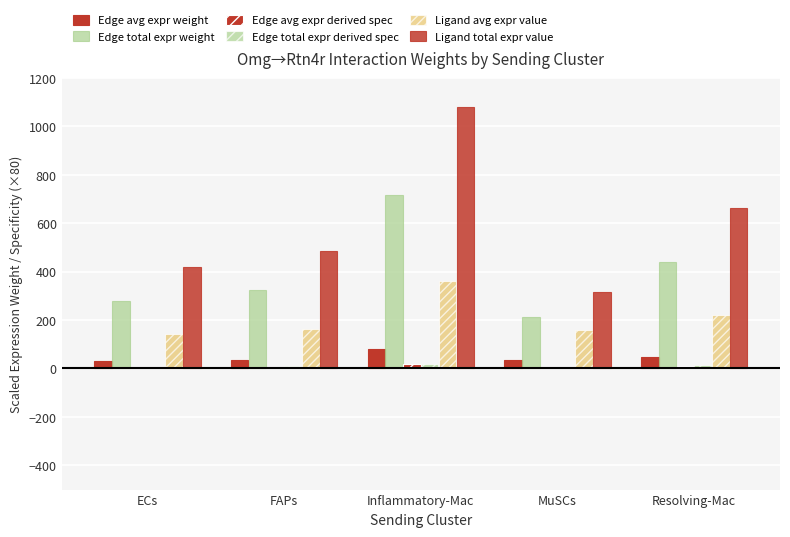

How many series are shown in this chart?

6